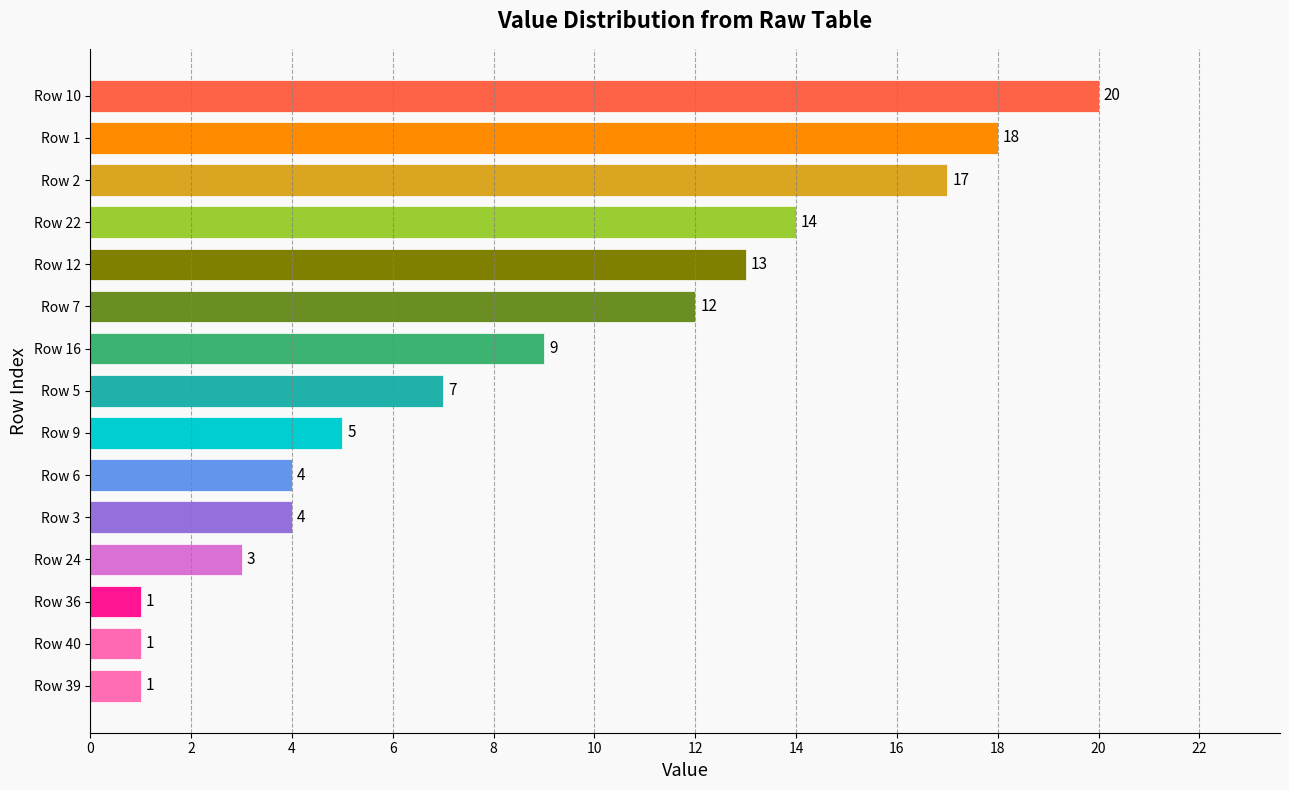

How many series are shown in this chart?

1